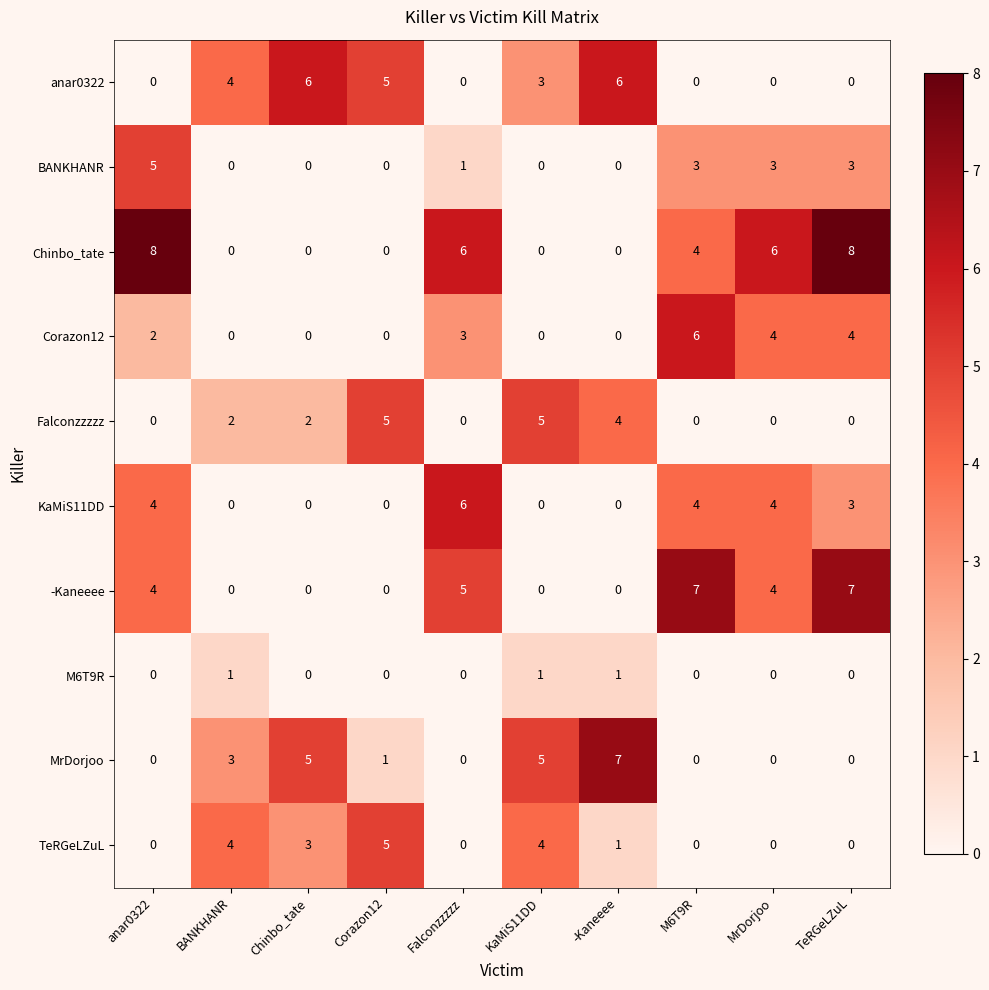

What is the spread (max minus min) of values at anar0322?

8